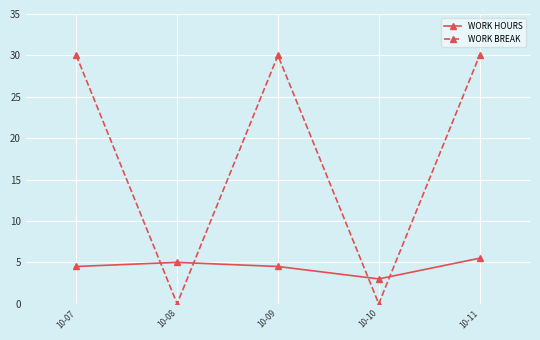

What is the value of the WORK BREAK point at the 3rd from the left?

30.0